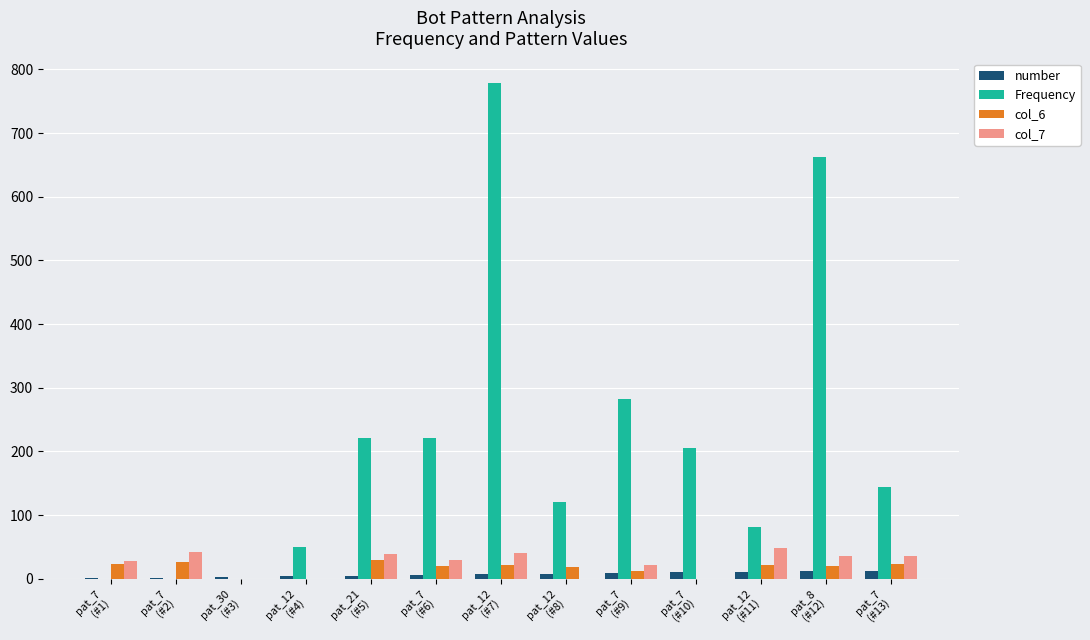

What is the difference between the number values at pat_12
(#11) and pat_7
(#13)?

2